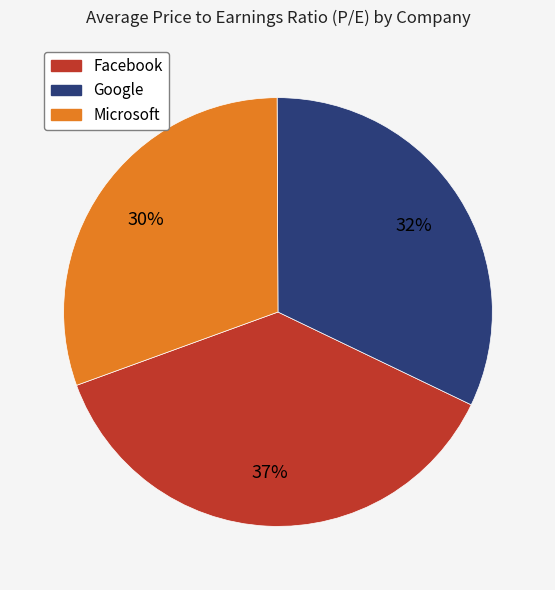

To the nearest percent, what is the difference between the largest and smallest slice percentages?

7%